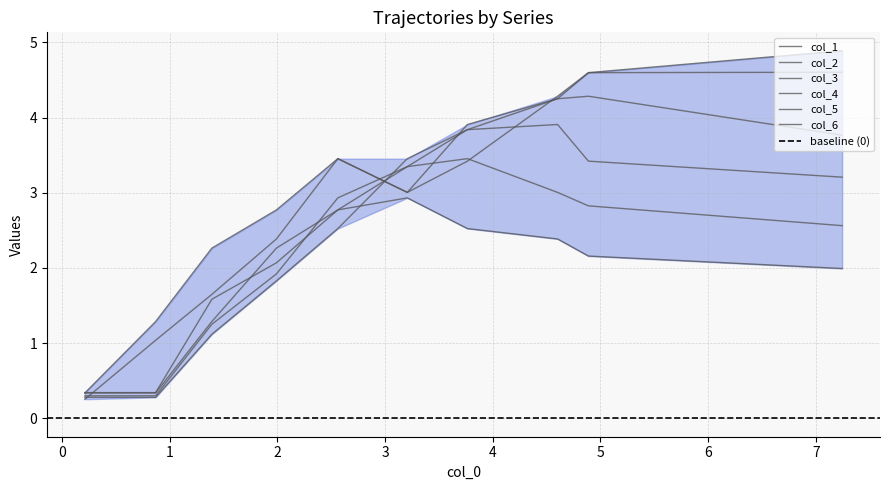

How many lines are shown in the chart?

6